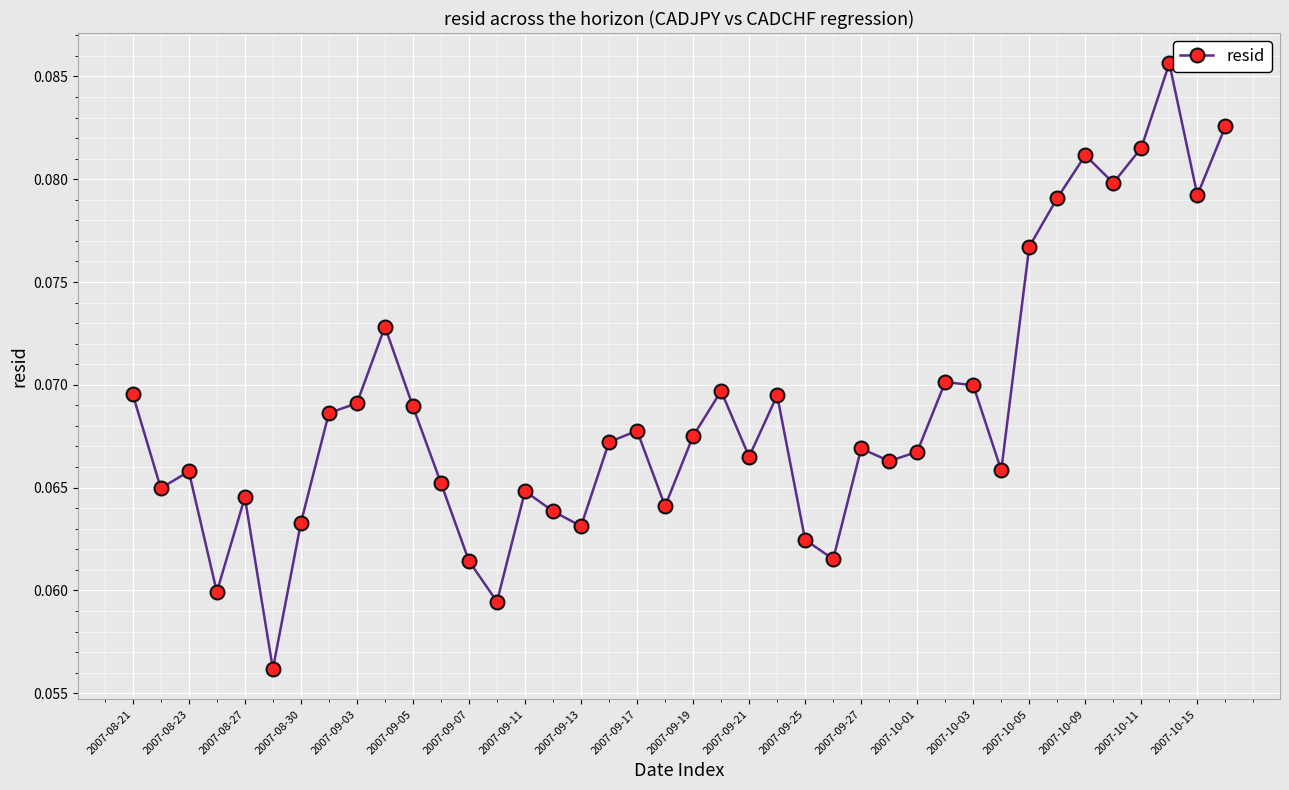

True or false: there are more than 2 points higher than both neighbors.

True